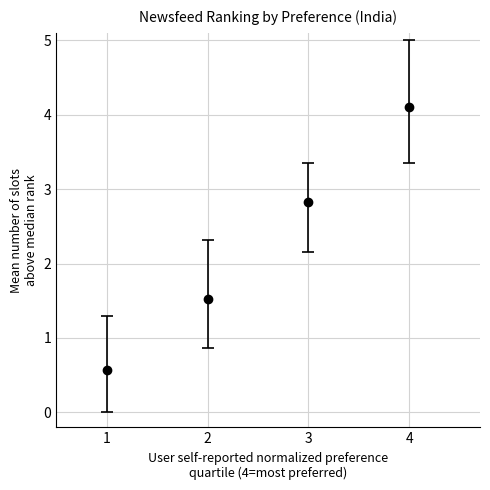

What is the smallest value displayed?

0.6